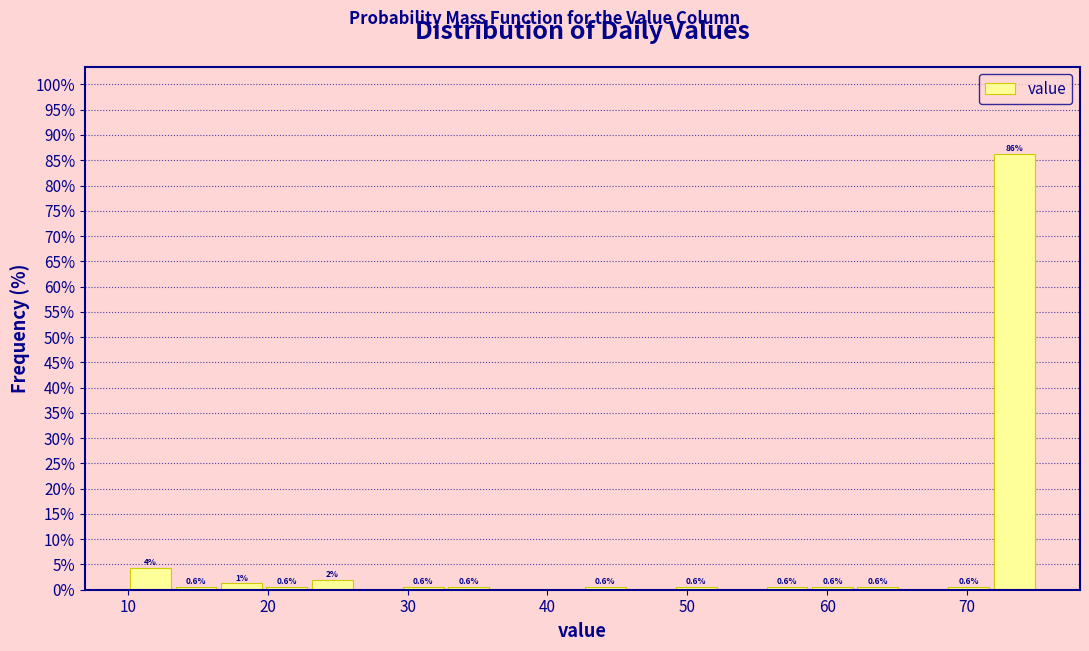

Around what value on the x-axis is the tallest bar? Give the approximate position of its centre, as read against the axis.

73